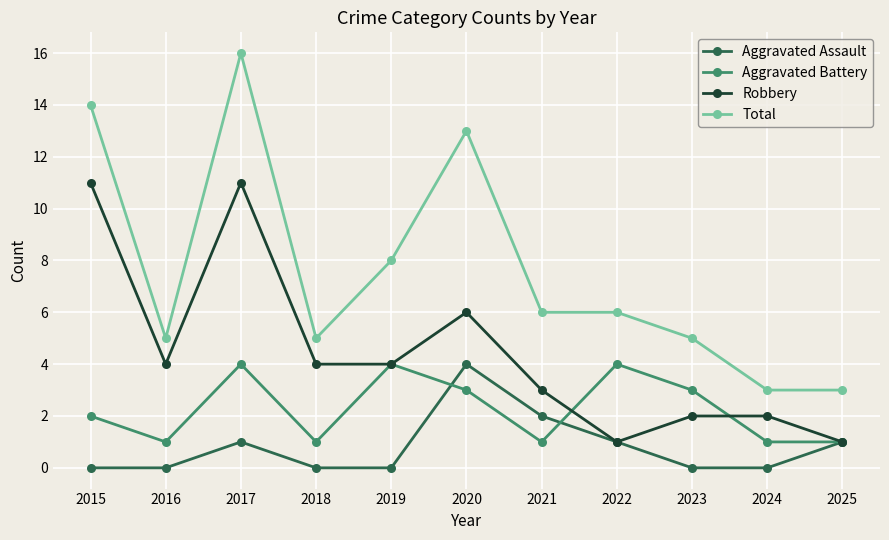

Rank the series by their average value, from highest to lowest.

Total, Robbery, Aggravated Battery, Aggravated Assault